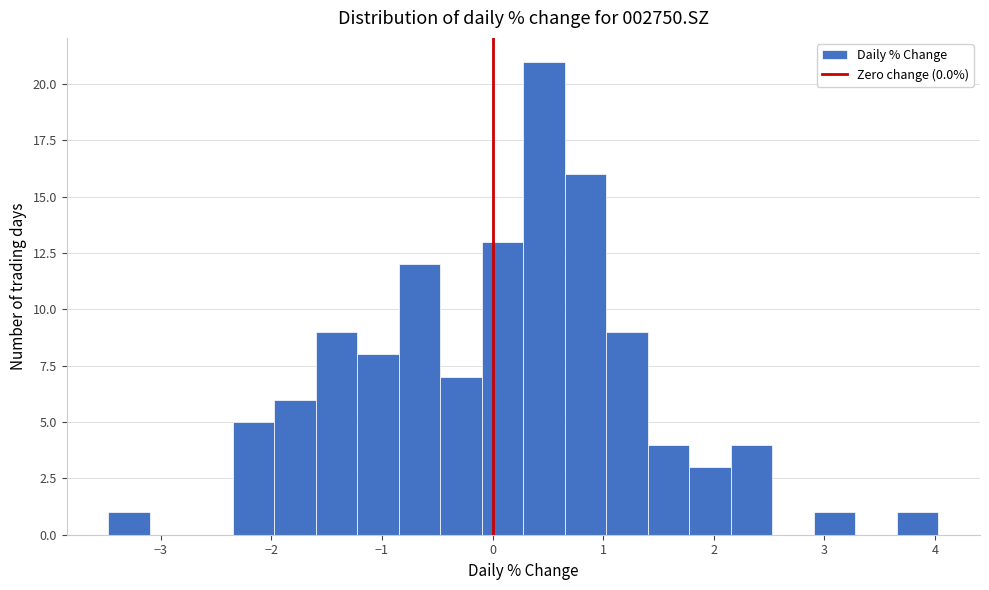

Around what value on the x-axis is the tallest bar? Give the approximate position of its centre, as read against the axis.

0.5